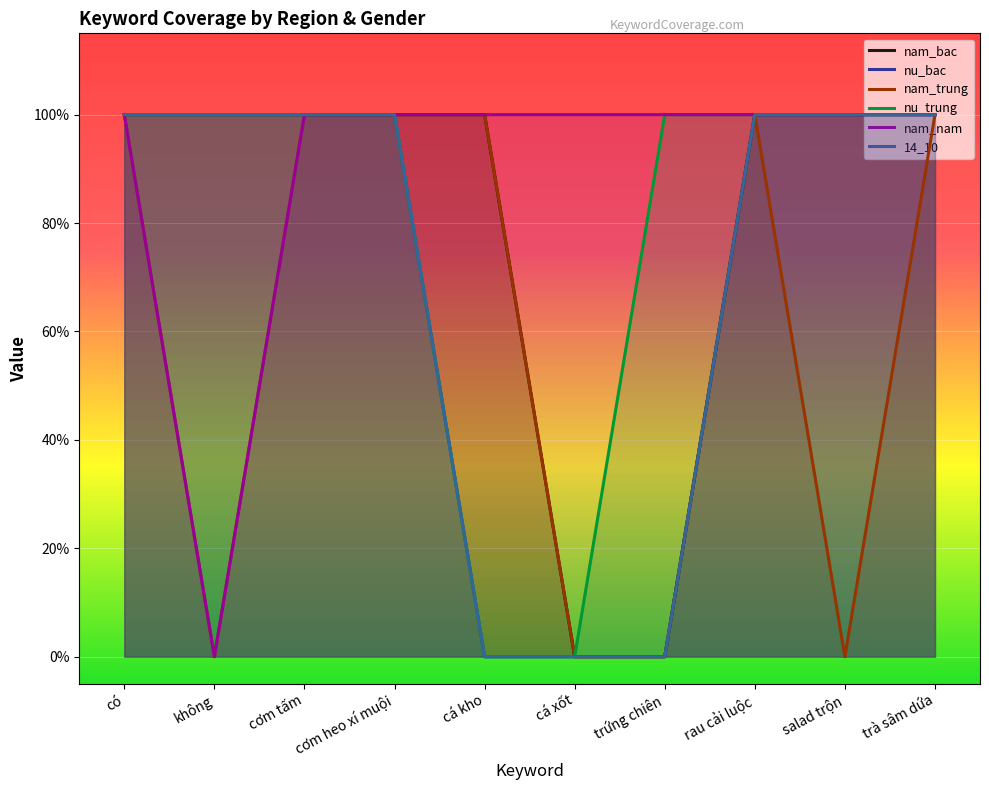

How many data points in 14_10 are less than 1?

3